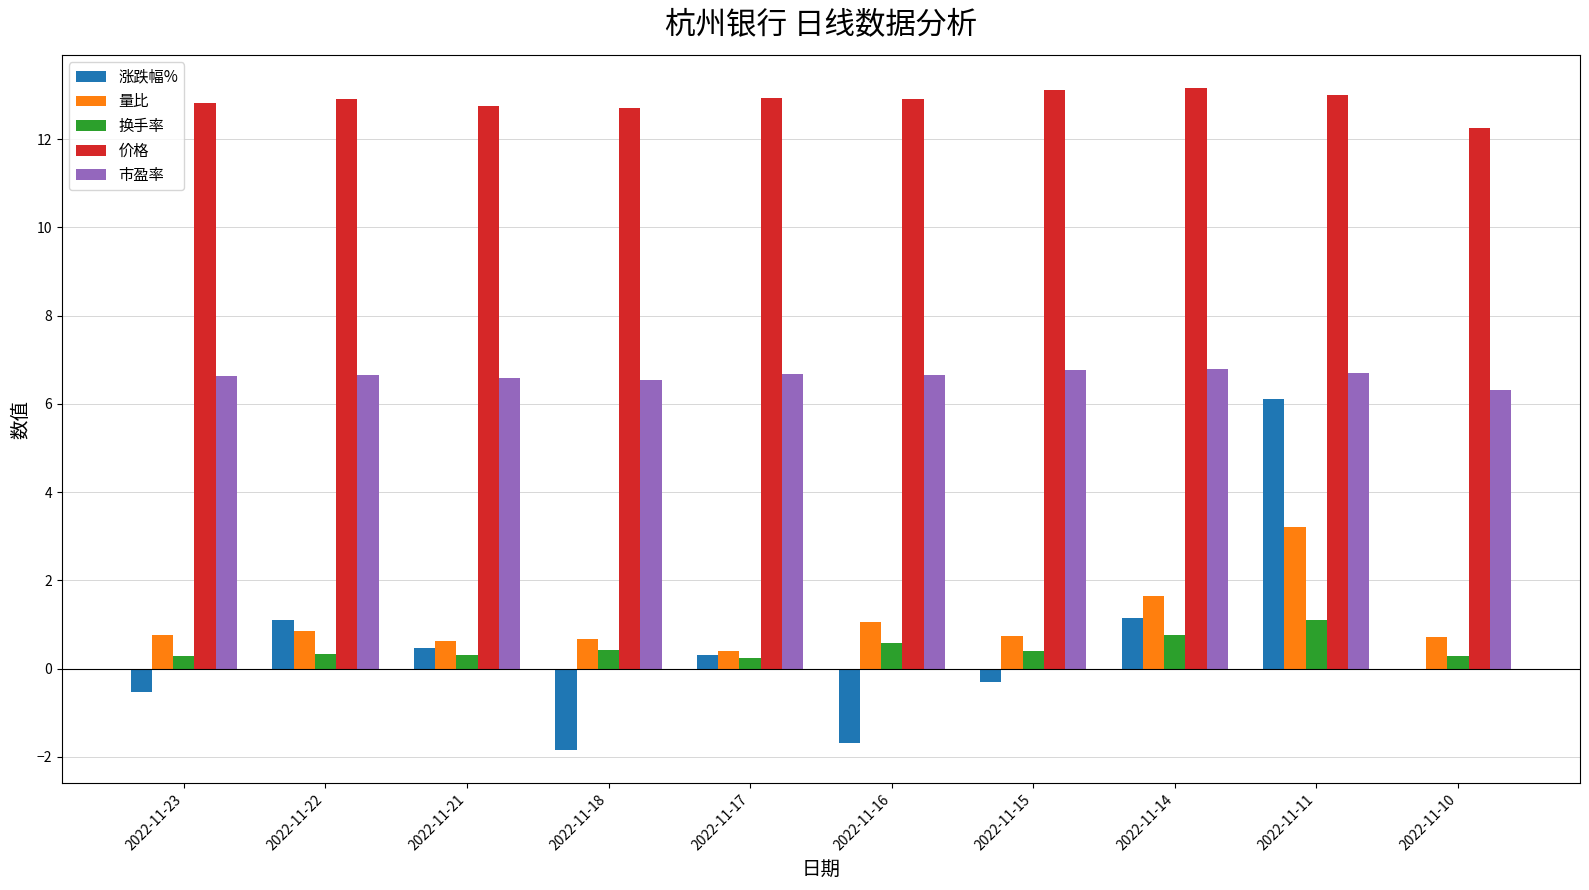

Which series changed the most between 2022-11-15 and 2022-11-11?

涨跌幅%